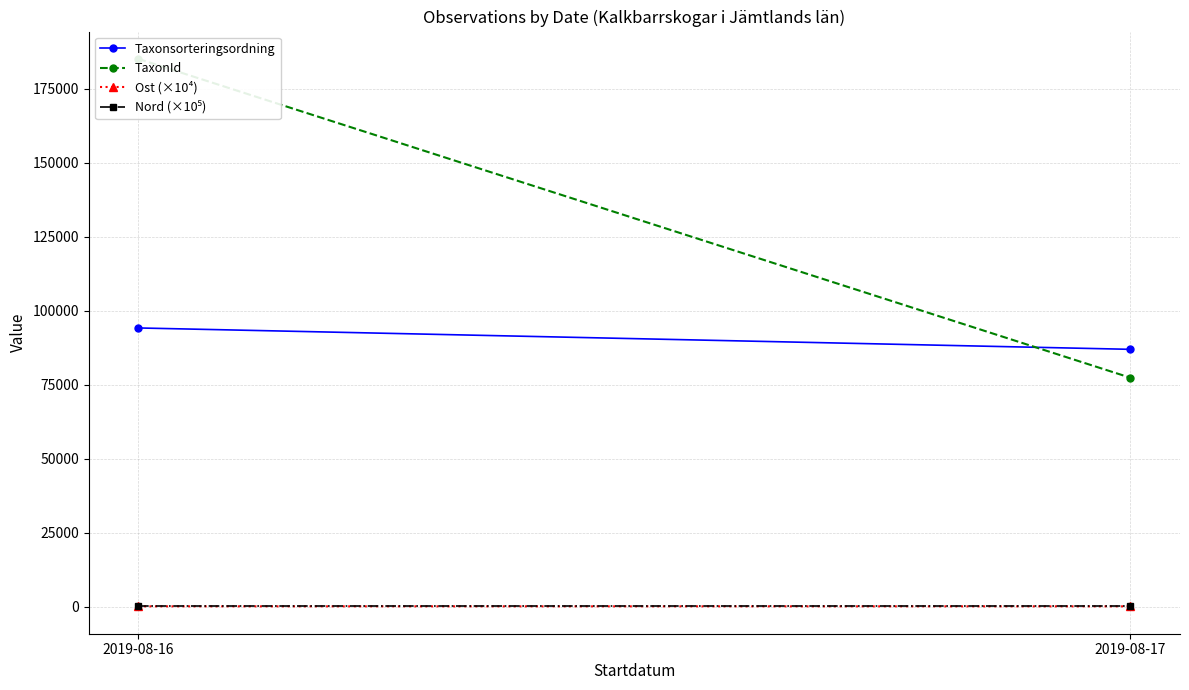

Which series has the widest spread of values?

TaxonId